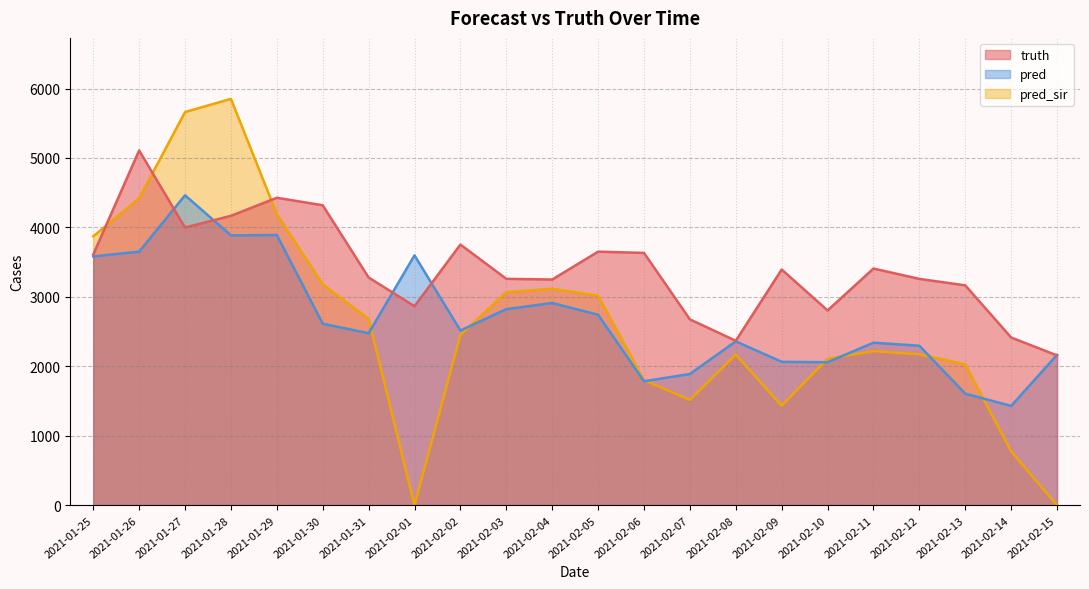

Which series has the widest spread of values?

pred_sir